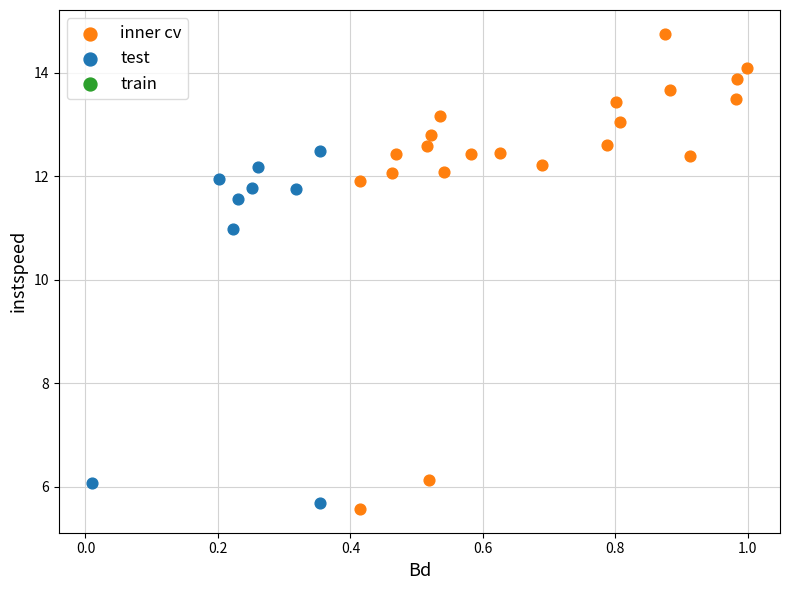

Which series reaches the maximum Y coordinate?

inner cv